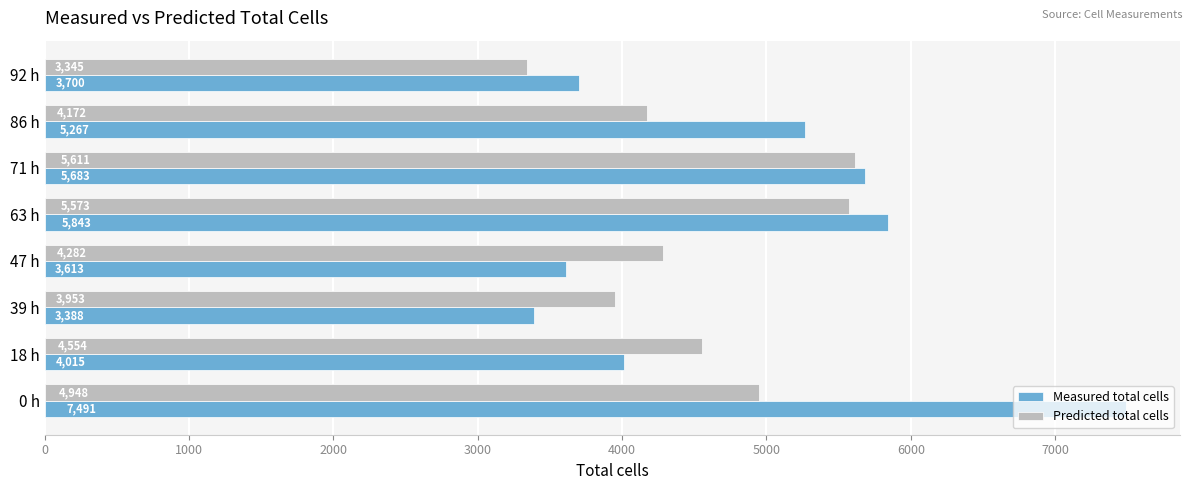

Which category has the lowest value across all series?

92 h